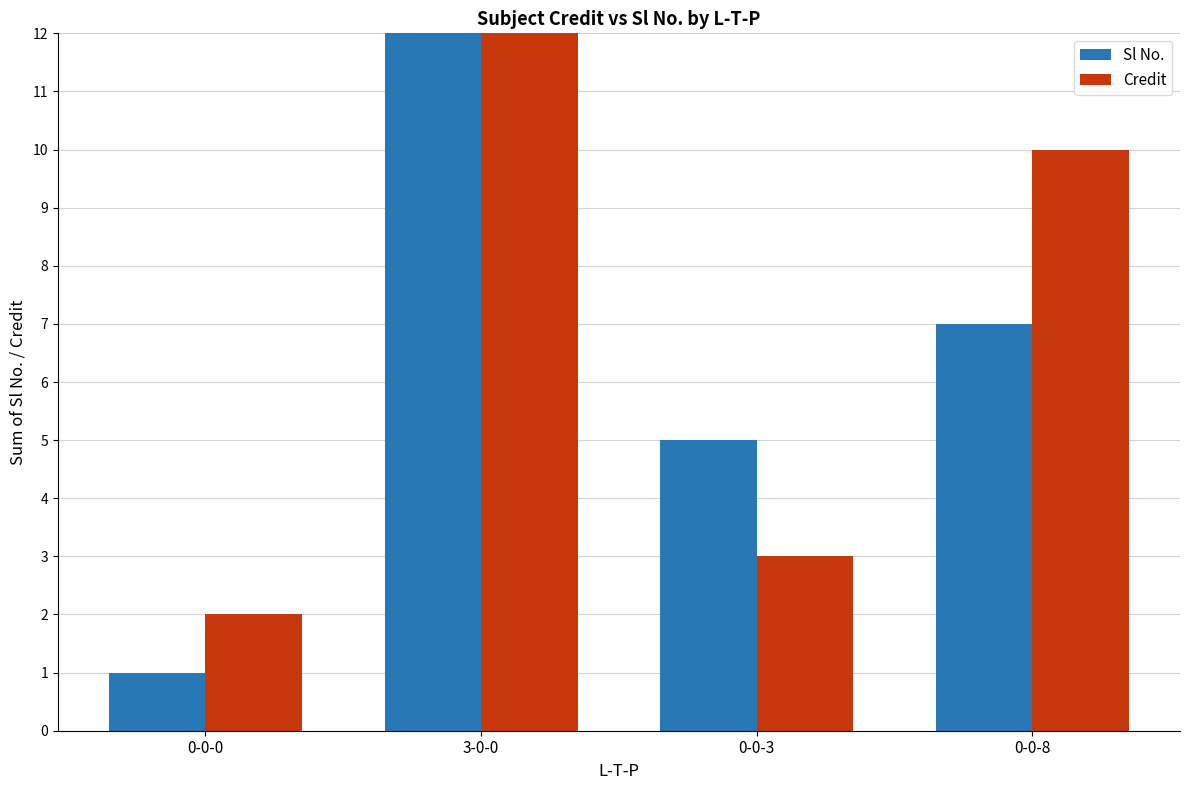

How many bars are there in total?

8